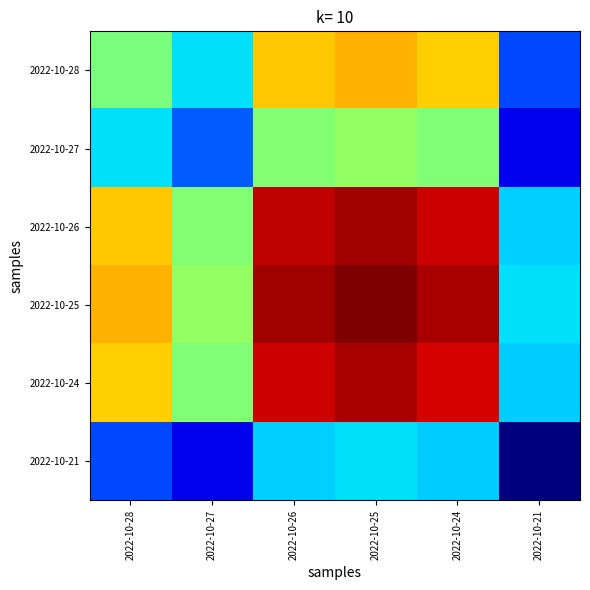

Which category has the highest value across all series?

2022-10-25